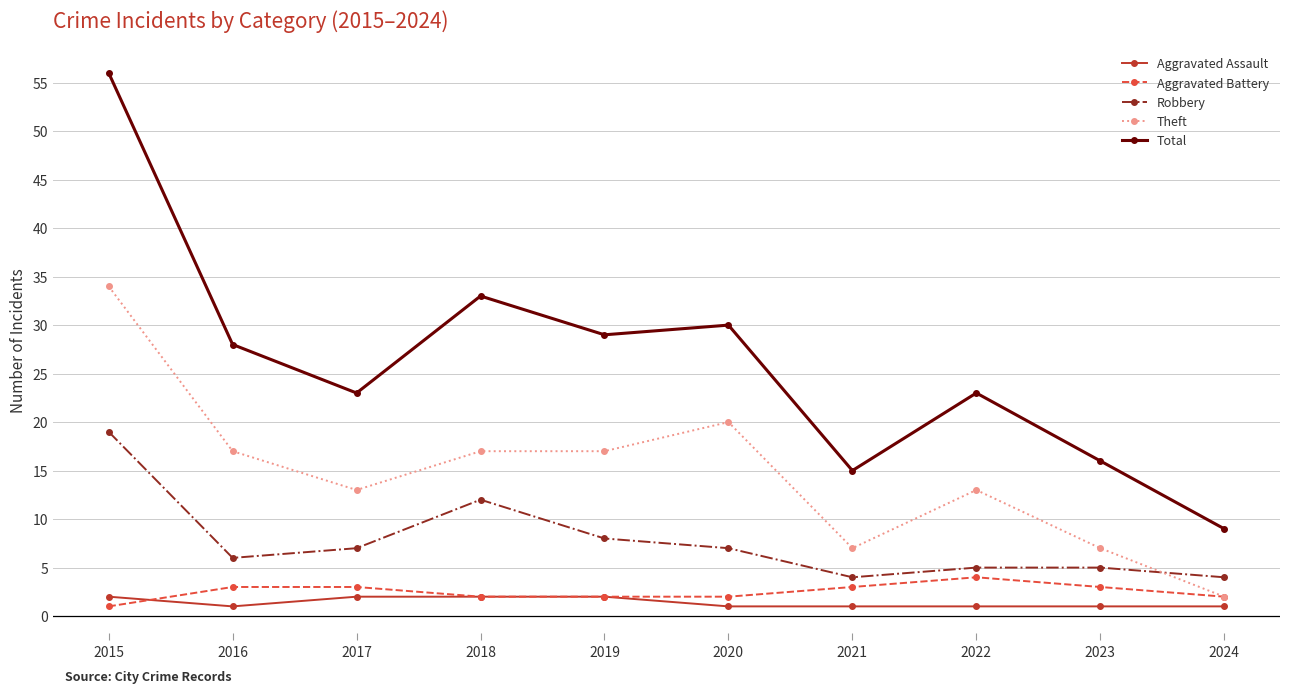

Reading left to right, list all the values displayed in this chart.

Aggravated Assault: 2015=2	2016=1	2017=2	2018=2	2019=2	2020=1	2021=1	2022=1	2023=1	2024=1
Aggravated Battery: 2015=1	2016=3	2017=3	2018=2	2019=2	2020=2	2021=3	2022=4	2023=3	2024=2
Robbery: 2015=19	2016=6	2017=7	2018=12	2019=8	2020=7	2021=4	2022=5	2023=5	2024=4
Theft: 2015=34	2016=17	2017=13	2018=17	2019=17	2020=20	2021=7	2022=13	2023=7	2024=2
Total: 2015=56	2016=28	2017=23	2018=33	2019=29	2020=30	2021=15	2022=23	2023=16	2024=9